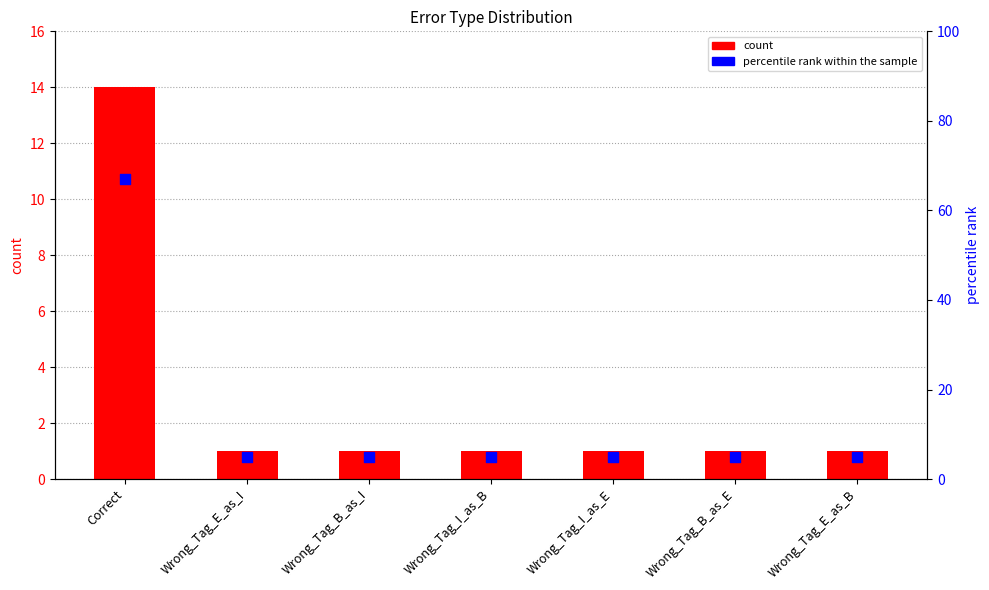

At how many categories does at least one series exceed 44?

1